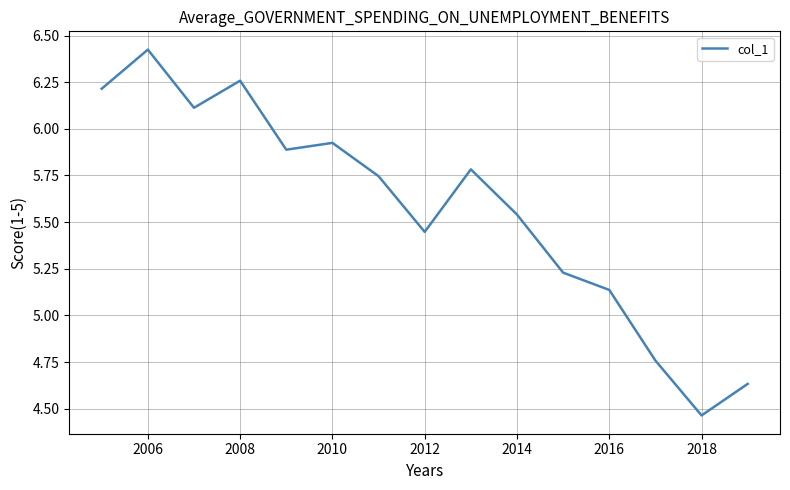

What is the difference between the maximum and minimum values?

2.0